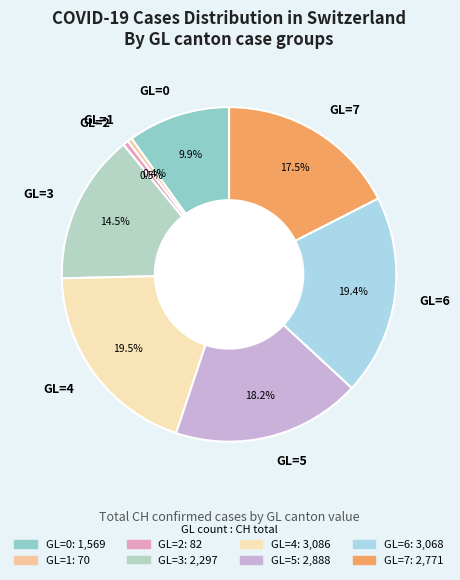

Is the sum of GL=7 and GL=3 greater than half?

No